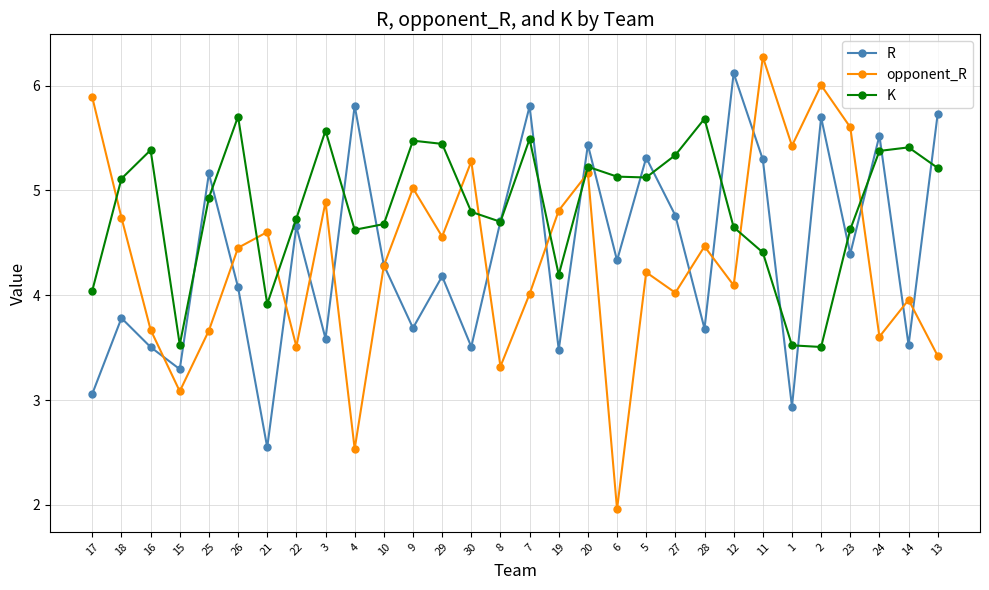

True or false: K has a value of 4.7 at 8.

True